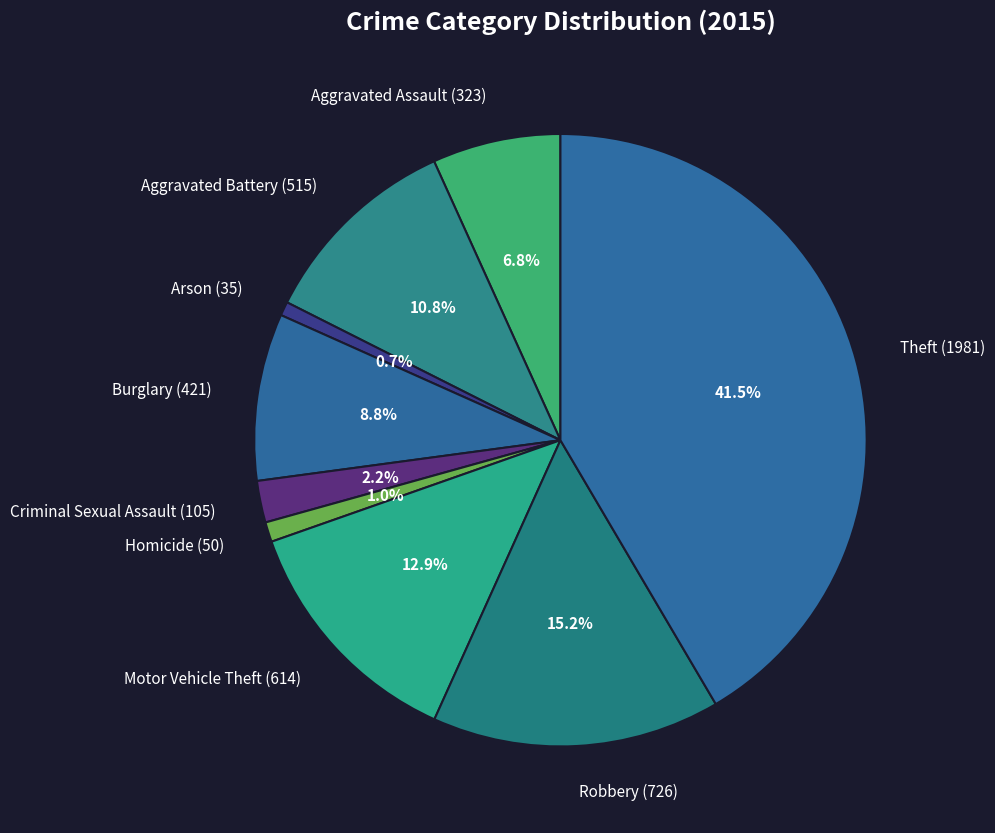

Do Arson and Motor Vehicle Theft together represent more than half of the pie?

No